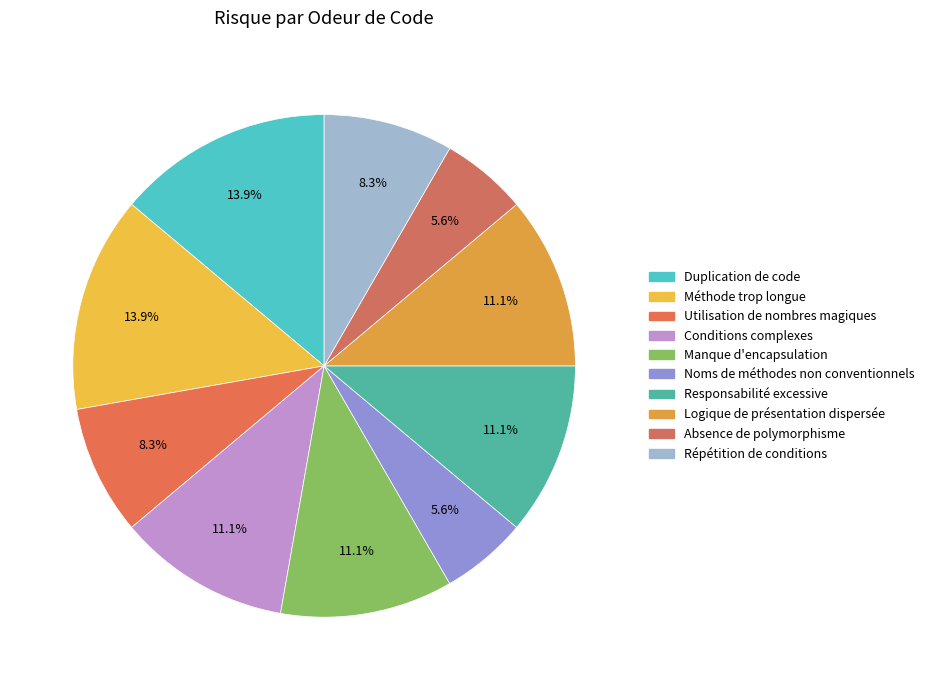

To the nearest percent, what is the combined percentage of Duplication de code and Méthode trop longue?

28%